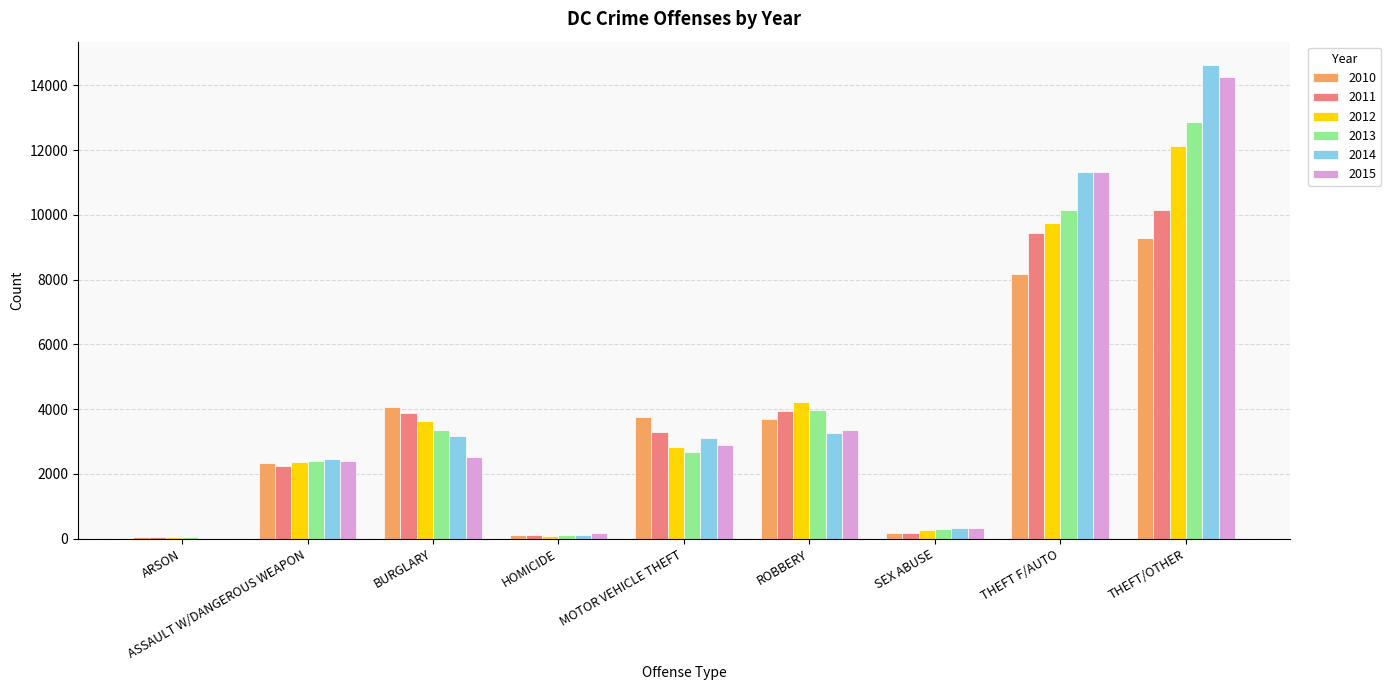

At which category is the sum across all series the highest?

THEFT/OTHER